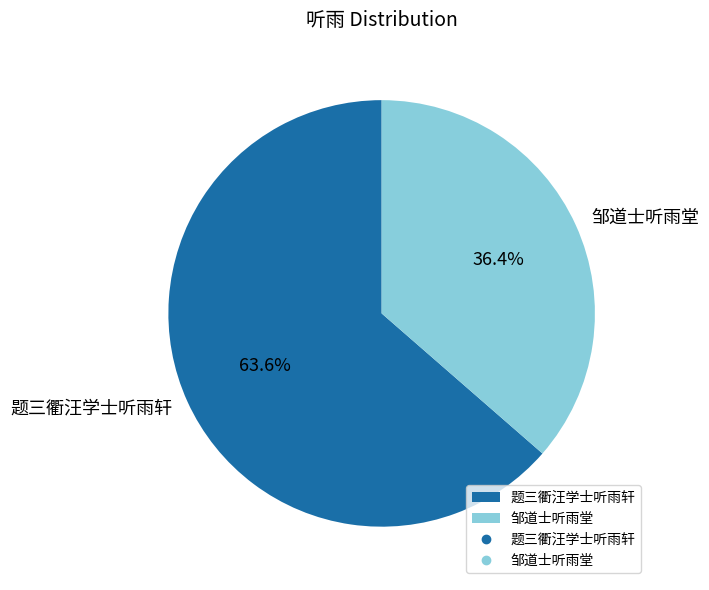

What is the ratio of the value at 题三衢汪学士听雨轩 to the value at 邹道士听雨堂?

1.7